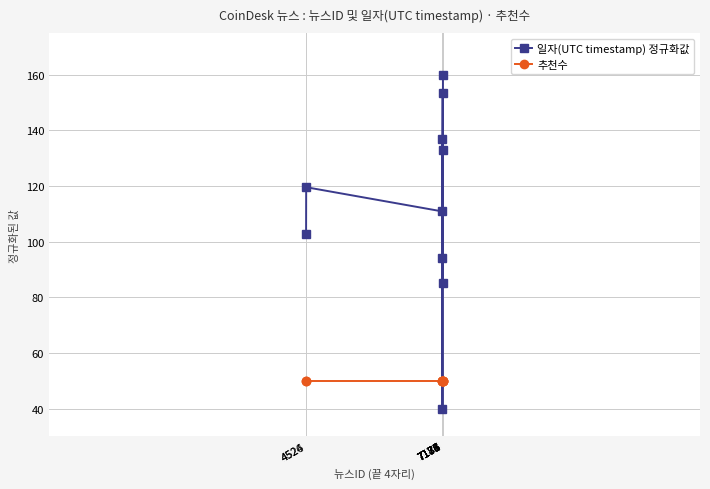

Between 7176 and 7186, which series saw the biggest shift?

일자(UTC timestamp) 정규화값